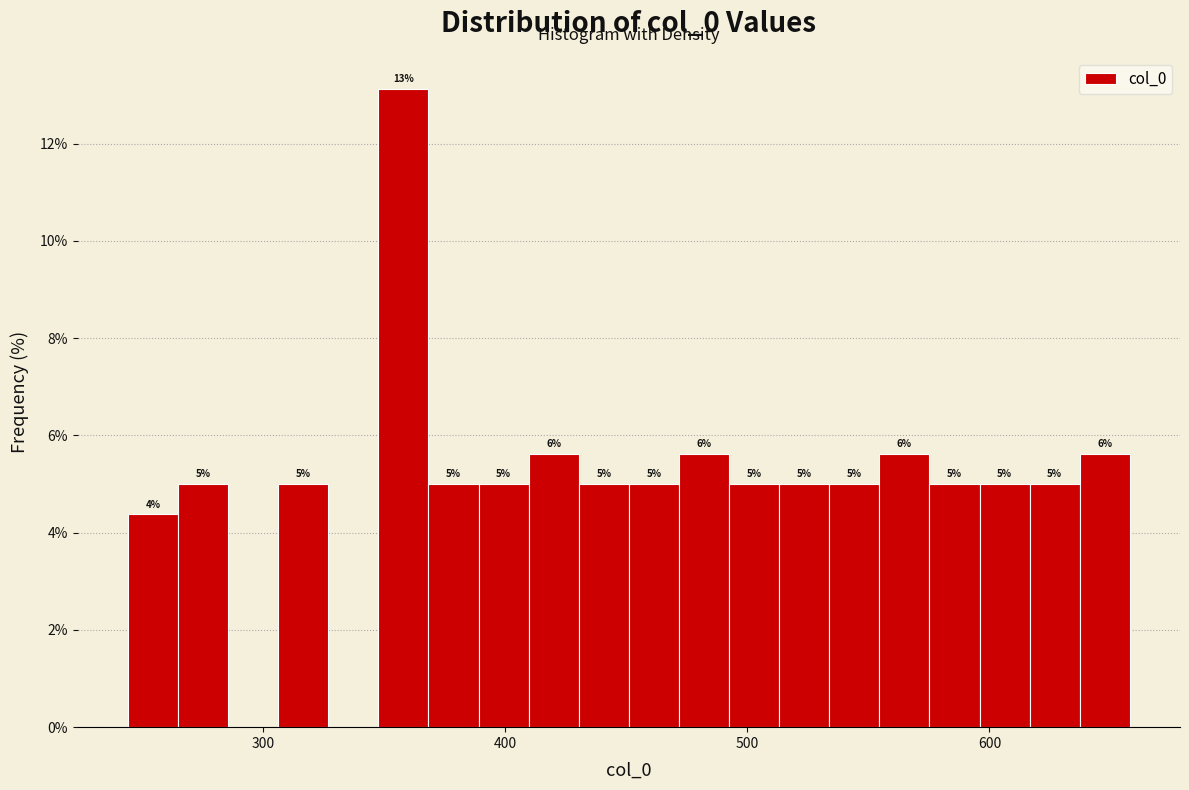

Read against the x-axis, roughly where is the centre of the tallest bar?

360